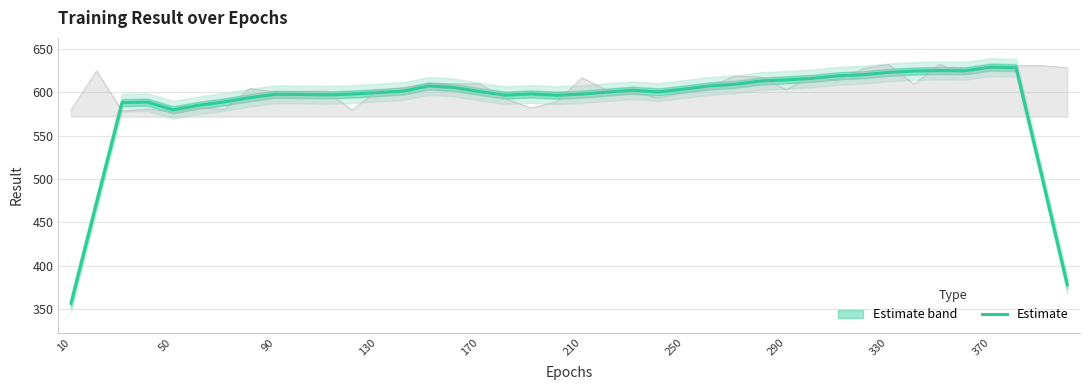

Reading right to left, extract all data points from this chart.

377.9	504.0	628.2	628.9	624.7	625.0	624.4	622.9	620.1	618.9	615.9	614.2	612.9	609.1	607.2	603.6	600.3	602.3	600.2	597.8	596.5	598.0	596.6	600.8	605.4	607.2	601.2	599.5	597.8	596.9	597.4	597.6	593.7	588.8	584.9	579.7	588.5	588.0	472.7	356.5